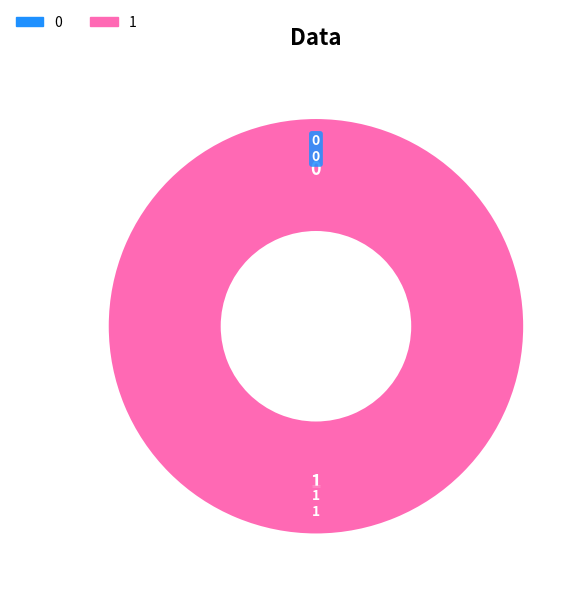

What is the largest slice in the pie chart?

1